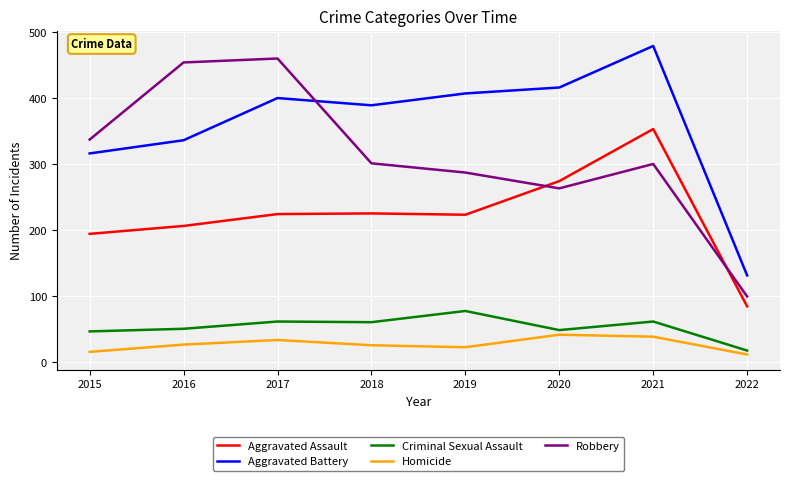

Where does the Criminal Sexual Assault series first go above 60?

2017